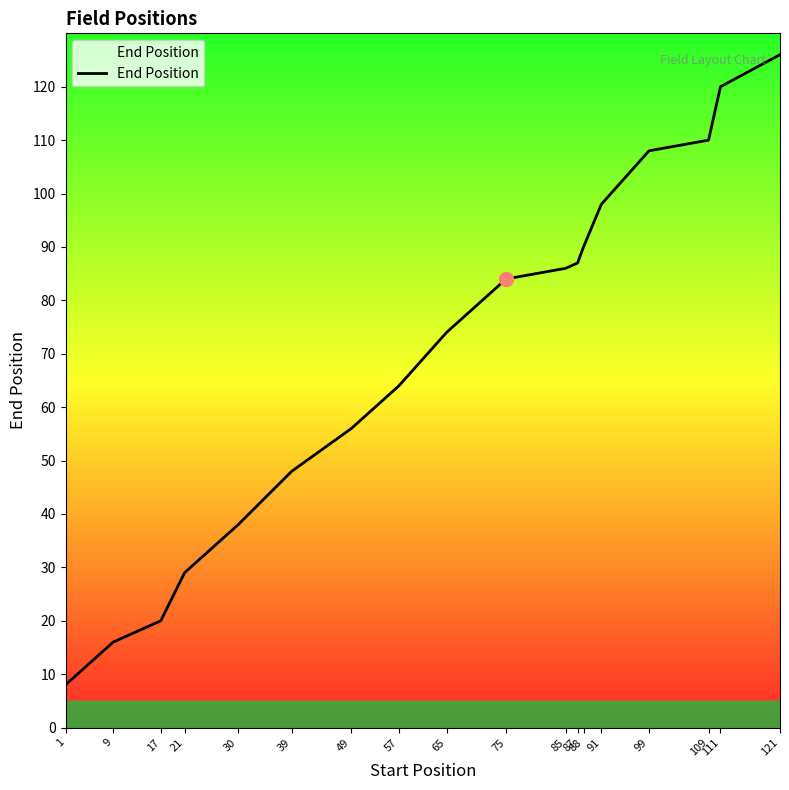

Reading left to right, extract all data points from this chart.

8	16	20	29	38	48	56	64	74	84	86	87	90	98	108	110	120	126